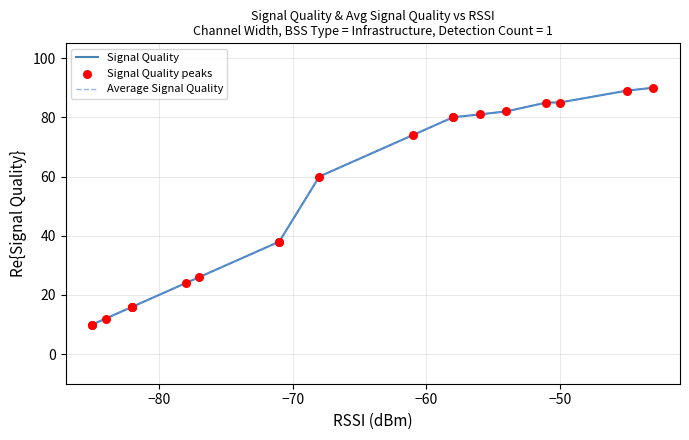

Which series has the largest Y range (max minus min)?

Signal Quality